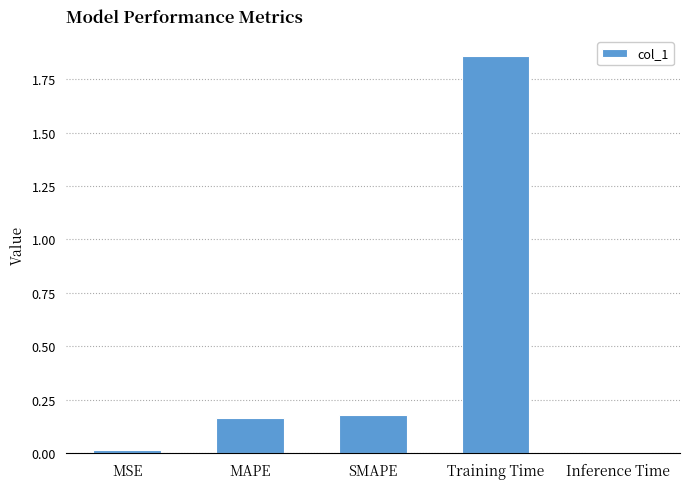

What is the sum of the values at SMAPE and MAPE?

0.3